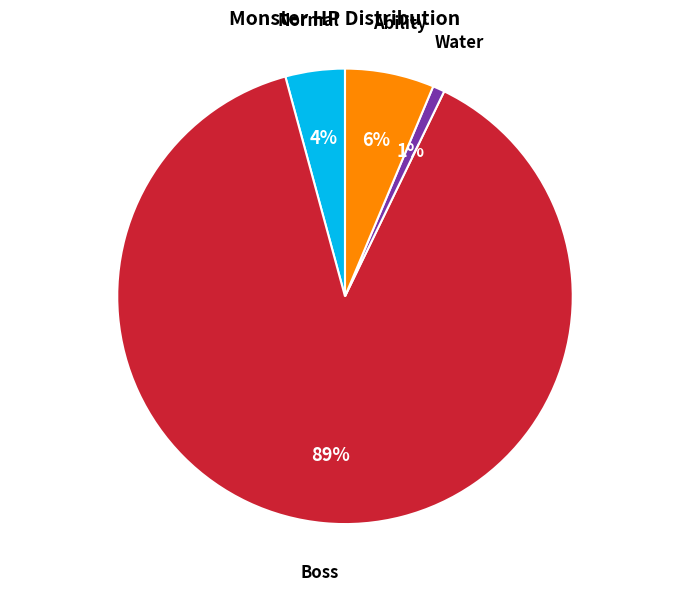

True or false: Water accounts for 1% of the total.

True